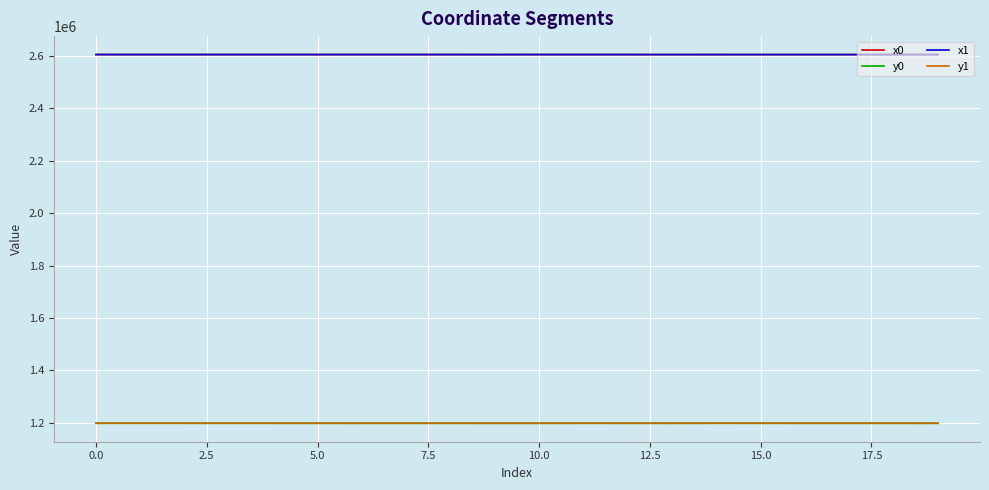

True or false: x0 and y0 intersect in this chart.

False